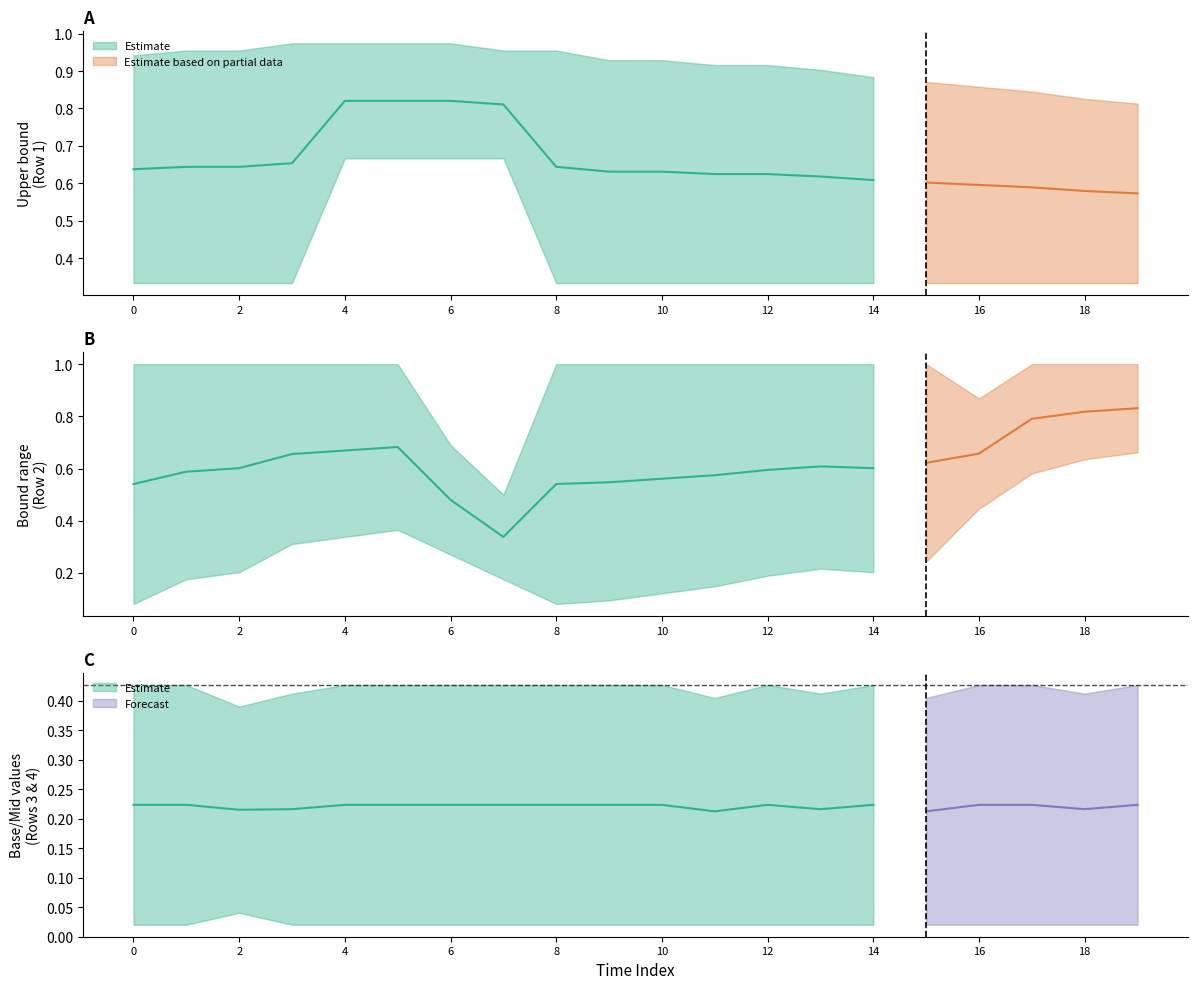

What is the spread (max minus min) of values at 12?

1.0